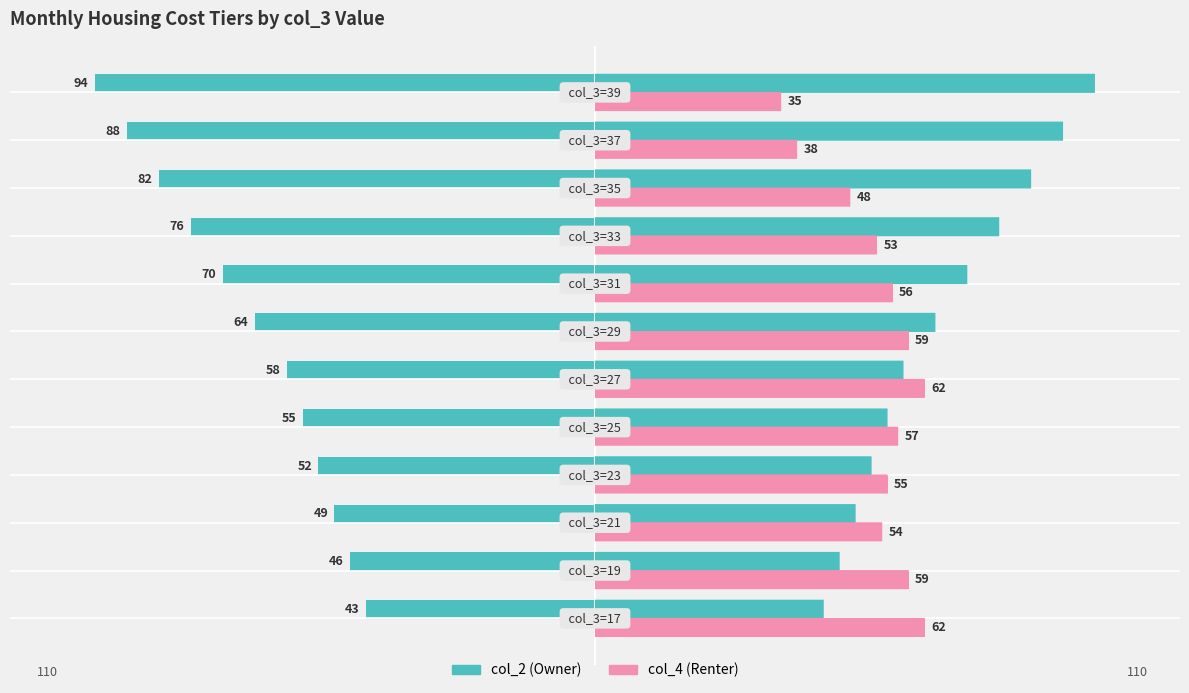

What is the difference between the maximum and minimum values in the col_4 (Renter) series?

27